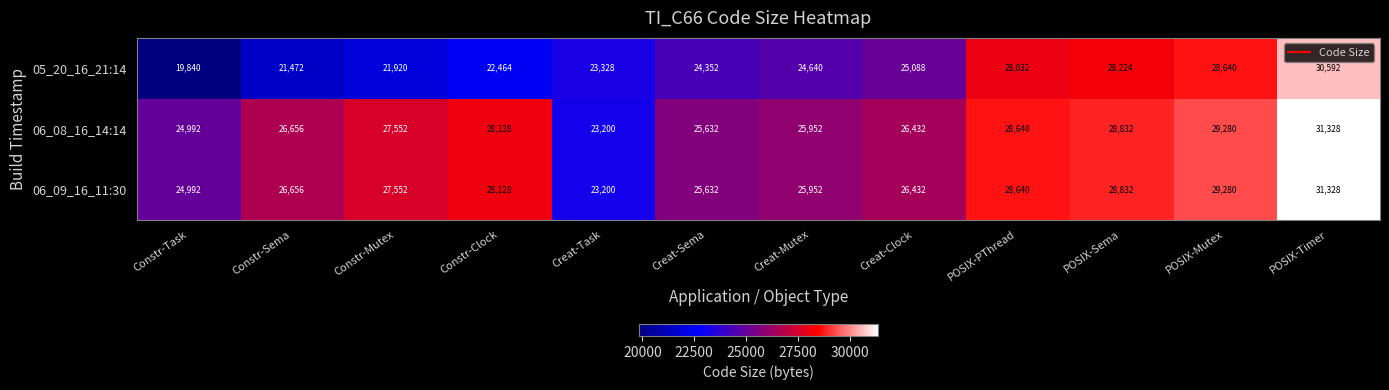

Which series has the largest range (max minus min)?

05_20_16_21:14